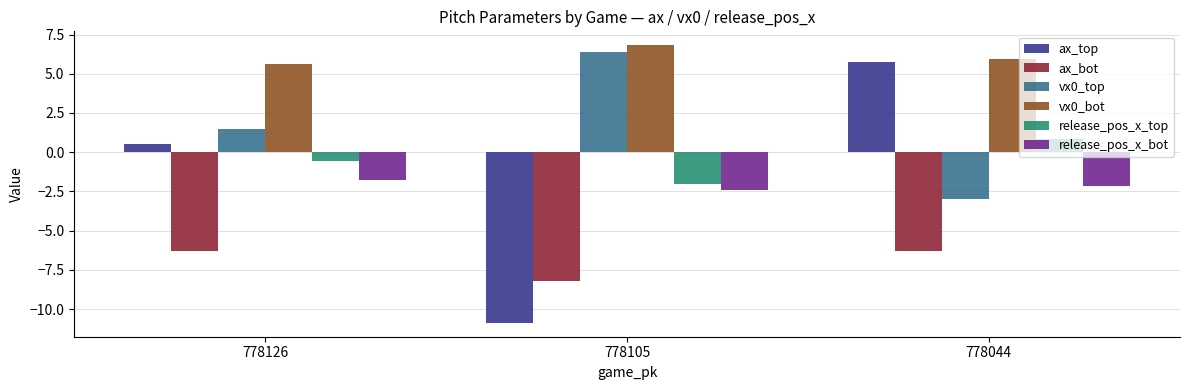

Between 778126 and 778044, which series saw the biggest shift?

ax_top